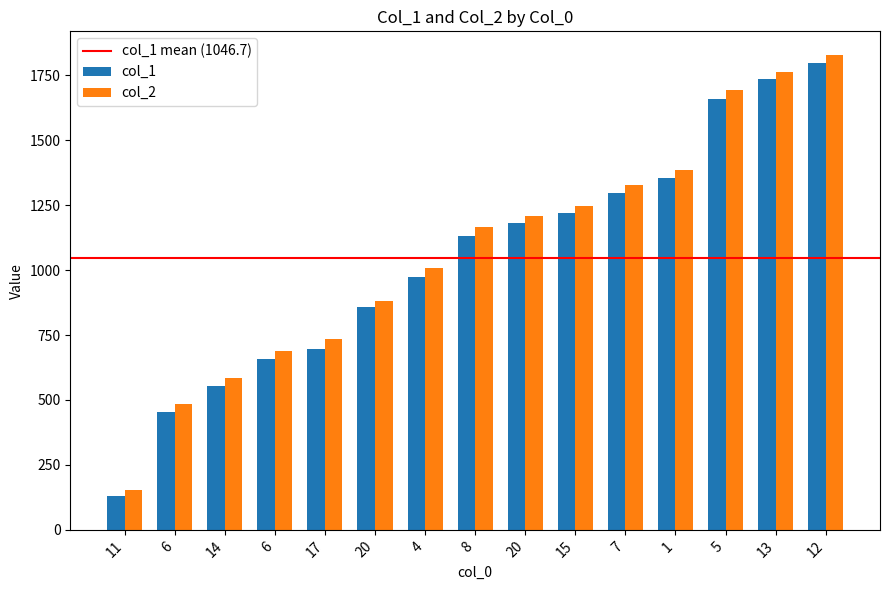

Is it true that col_2 equals 932 at 6?

False